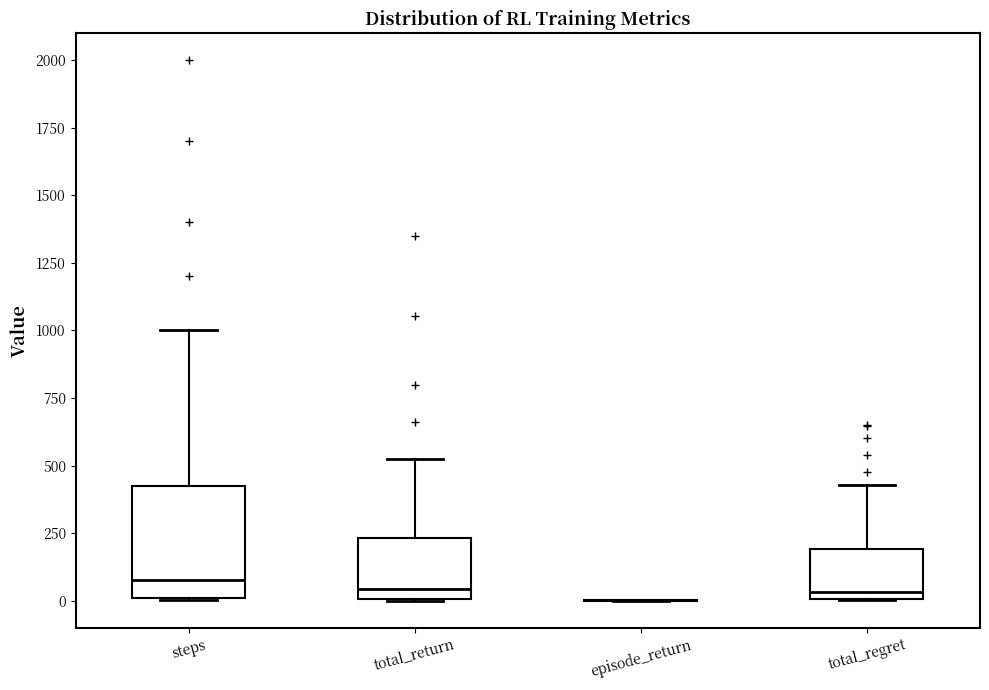

Reading left to right, read every box against the y-axis: the position of its median line, the range the box covers, and the ends of its whiskers. The values are not printed on the chart, so give them approximately, as read against the axis.

steps: median 100, box 0 to 450, whiskers 0 to 1000
total_return: median 50, box 0 to 250, whiskers 0 to 500
episode_return: box collapsed to a line at 0, whiskers 0 to 0
total_regret: median 50, box 0 to 200, whiskers 0 to 450